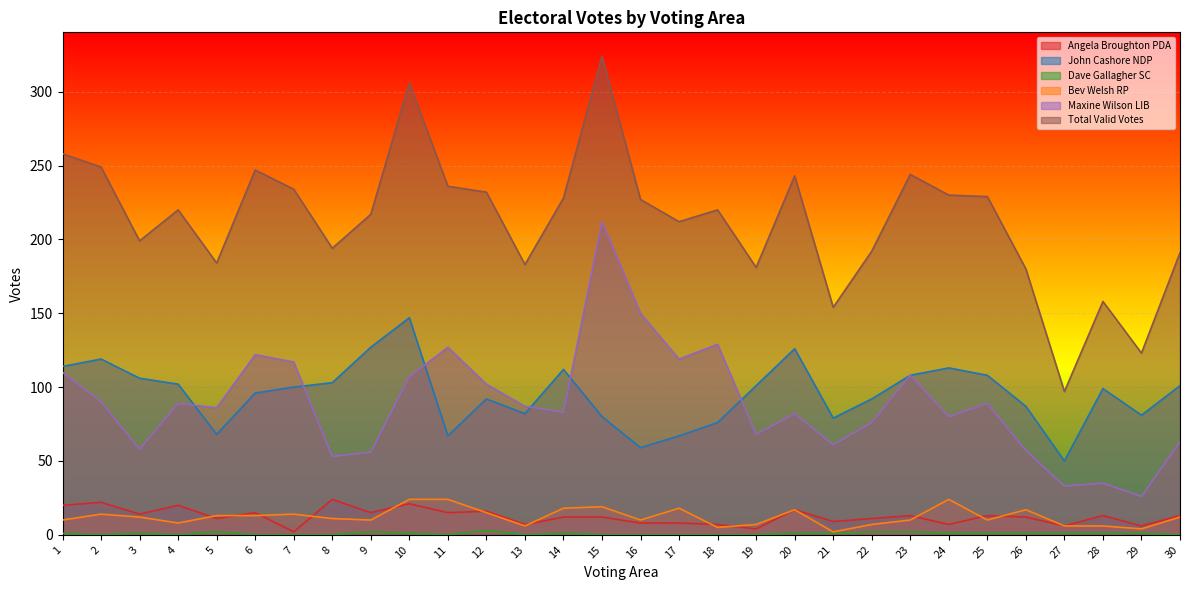

The Angela Broughton PDA series shows 4 at 29. True or false?

False